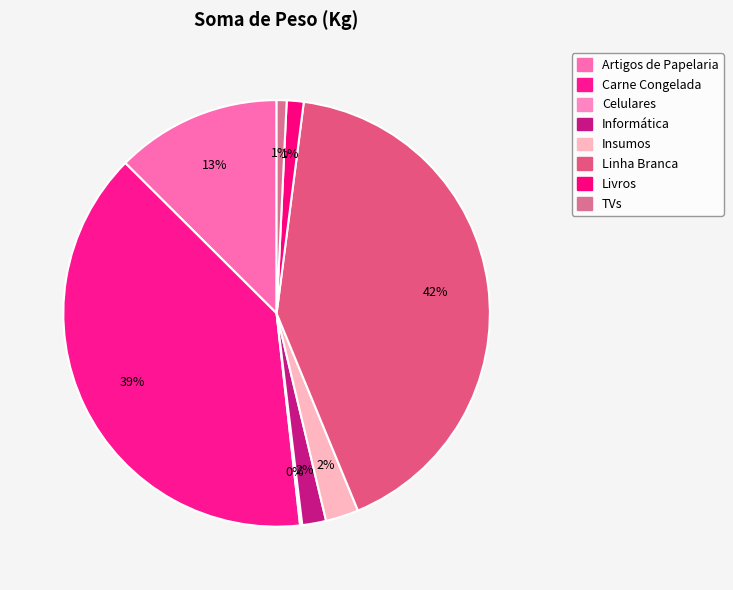

Is it true that Carne Congelada is 39% of the pie?

True